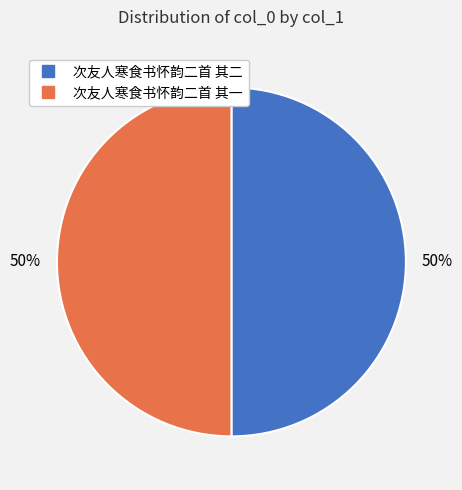

To the nearest percent, what percentage of the pie is 次友人寒食书怀韵二首 其二?

50%